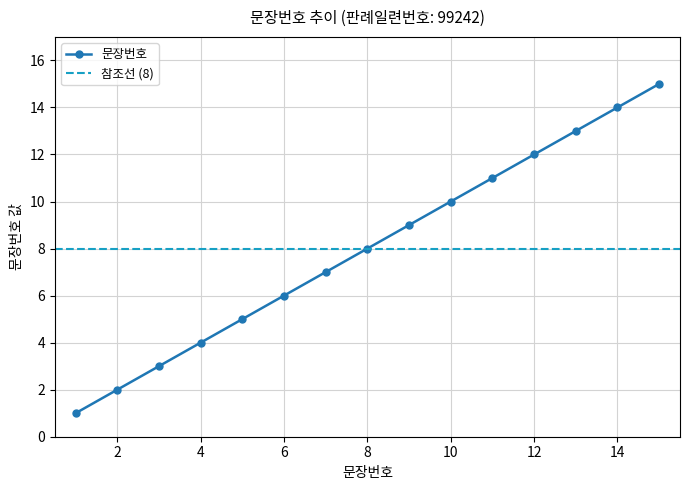

What is the difference between the values at 15 and 1?

14